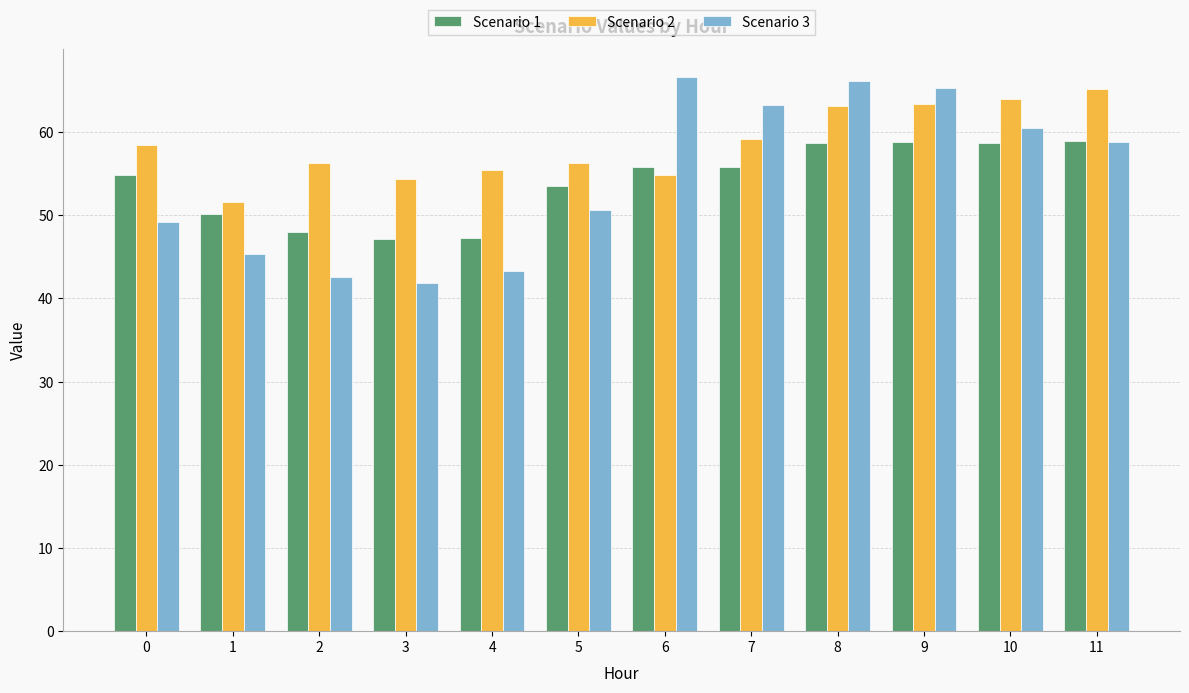

What is the minimum value shown in the chart?

41.9